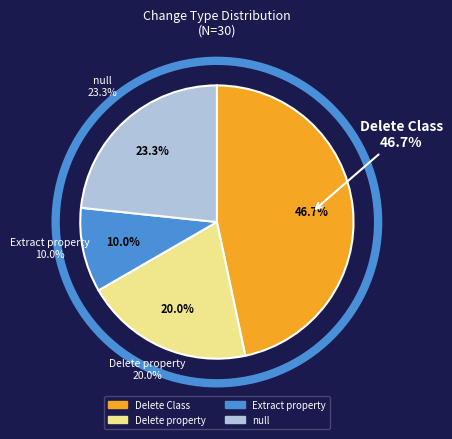

To the nearest percent, what is the difference between the Delete property and Extract property slice percentages?

10%